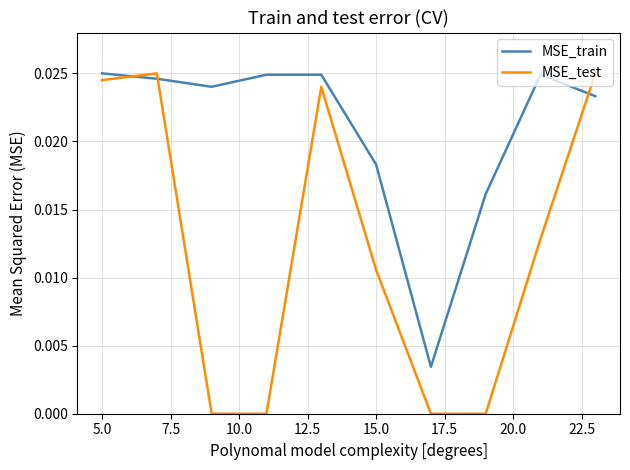

Rank the series by their average value, from highest to lowest.

MSE_train, MSE_test